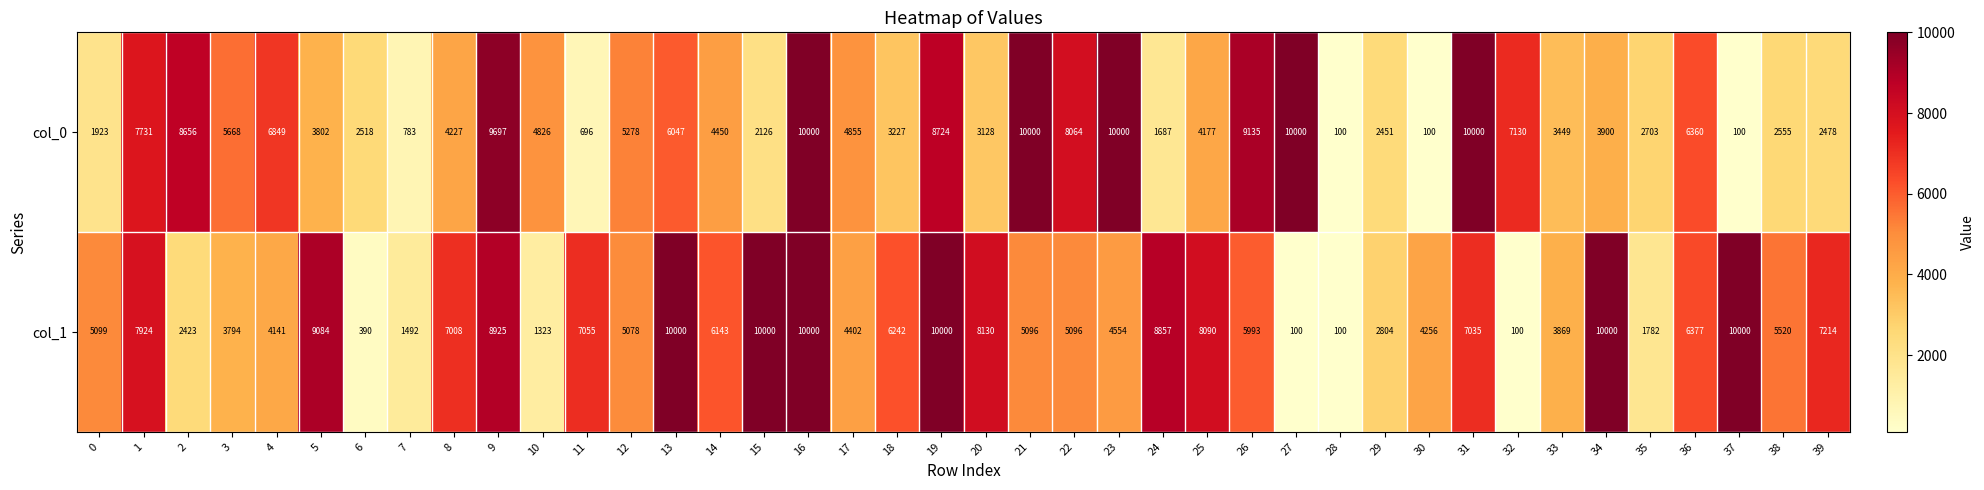

Is it true that col_0 equals 2518 at 6?

True